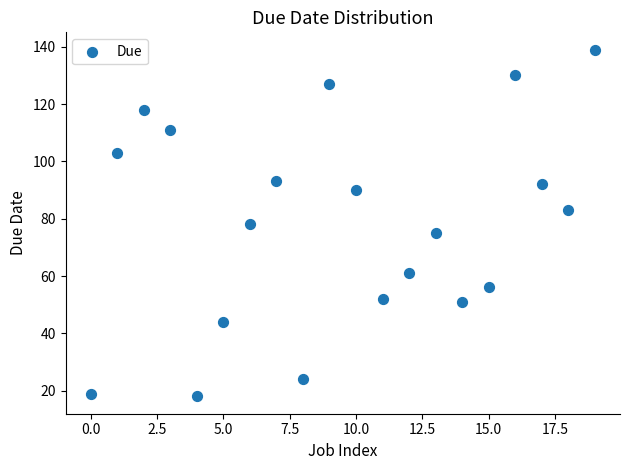

What is the range of Y values (max minus min)?

121